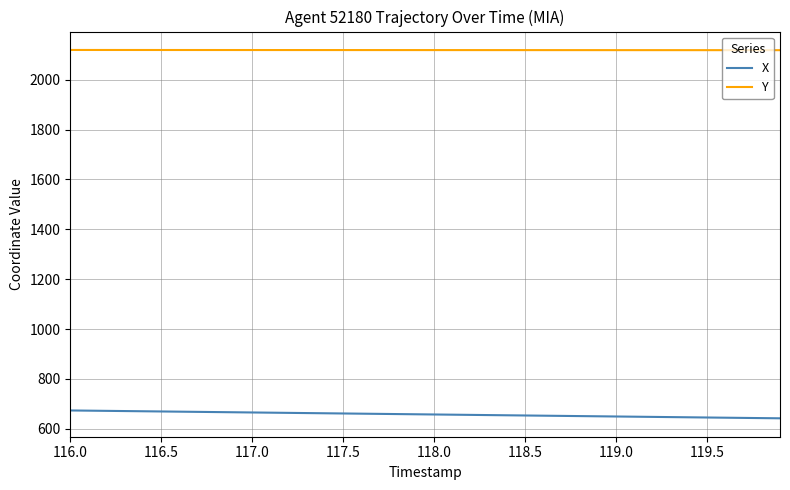

Rank the series by their maximum value, from highest to lowest.

Y, X